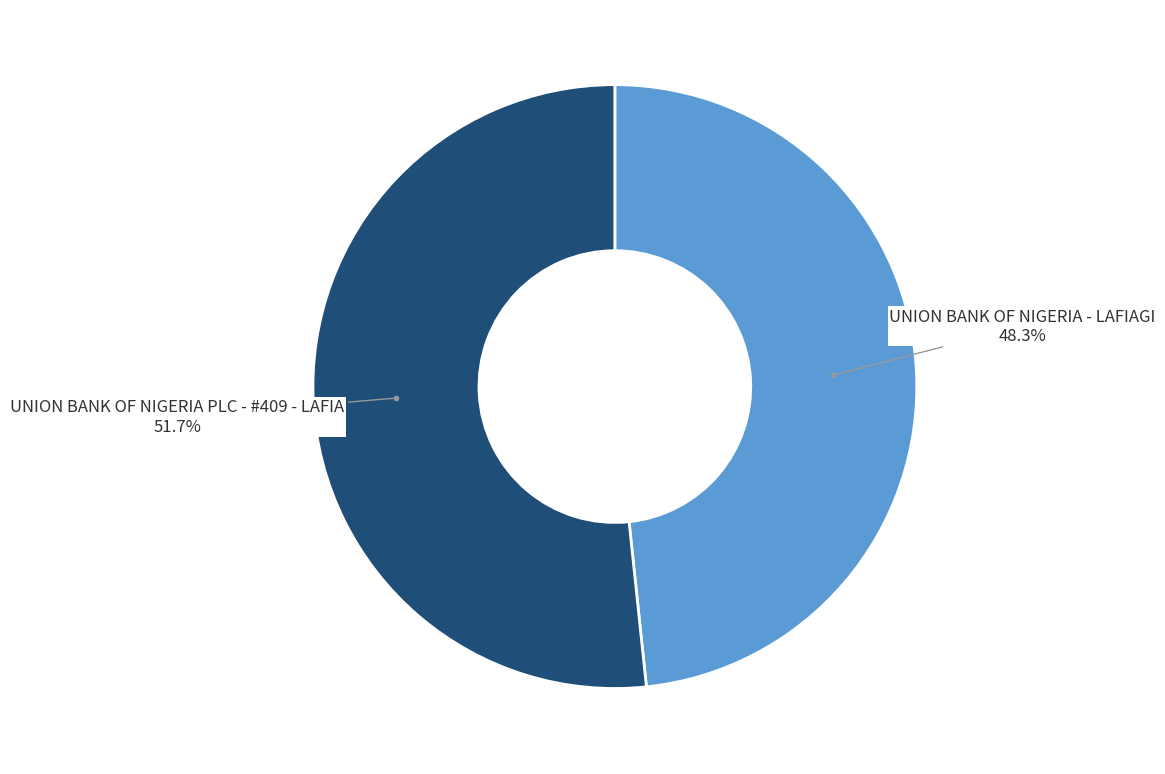

Is there any slice that represents more than half of the pie?

Yes